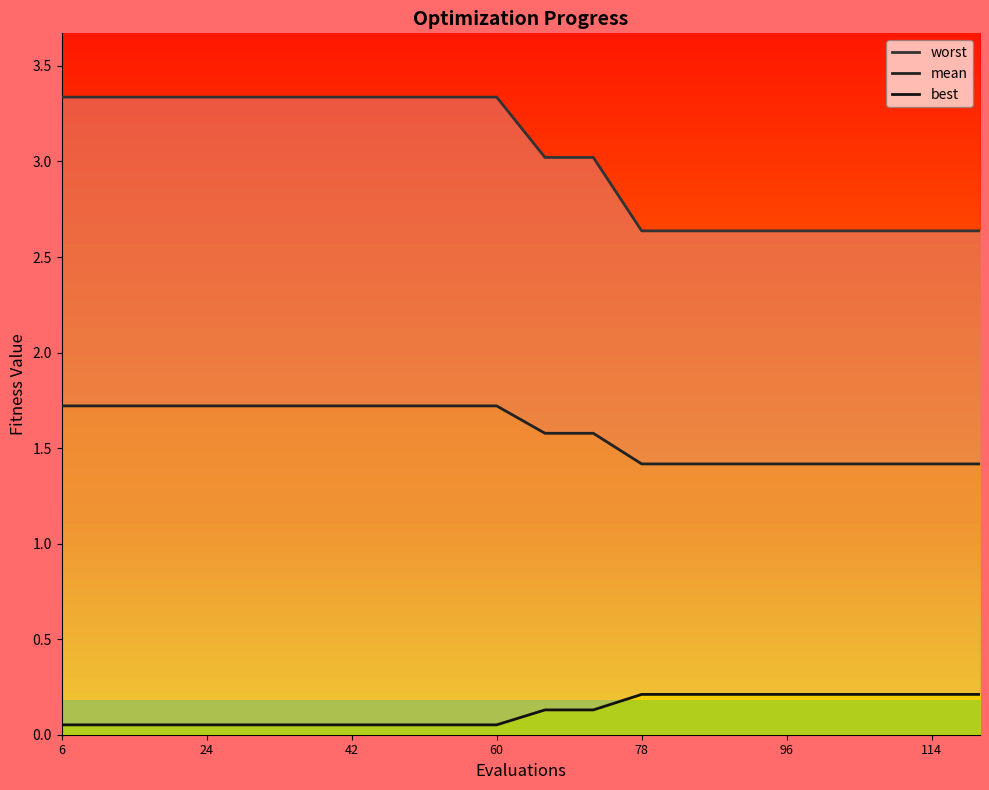

Which series has the largest total across all categories?

worst